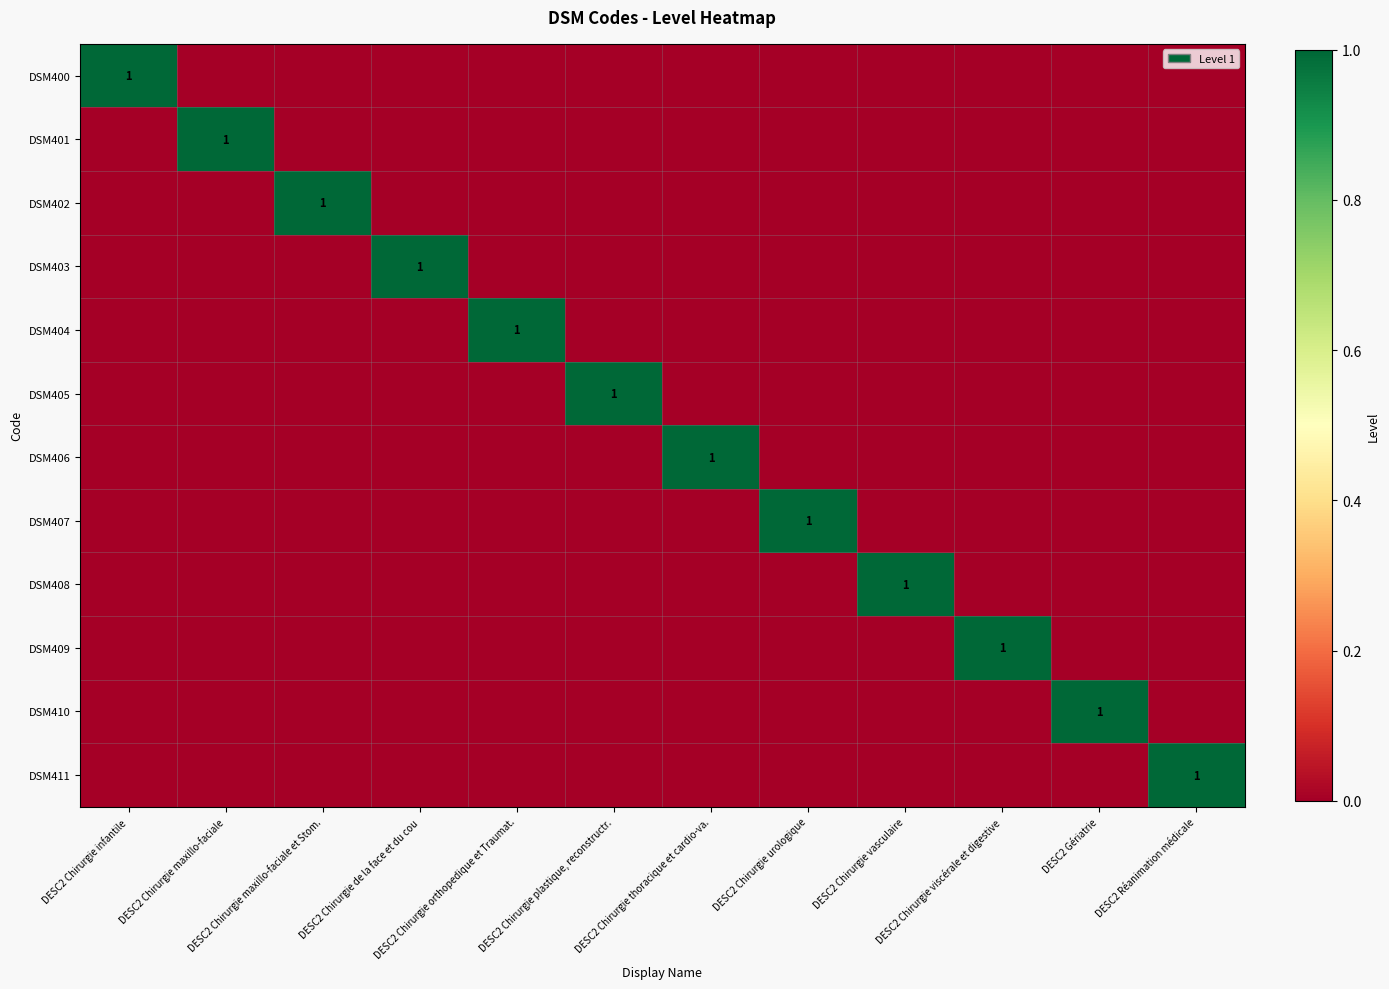

Rank the series at DESC2 Chirurgie infantile from lowest to highest value.

DSM401, DSM402, DSM403, DSM404, DSM405, DSM406, DSM407, DSM408, DSM409, DSM410, DSM411, DSM400